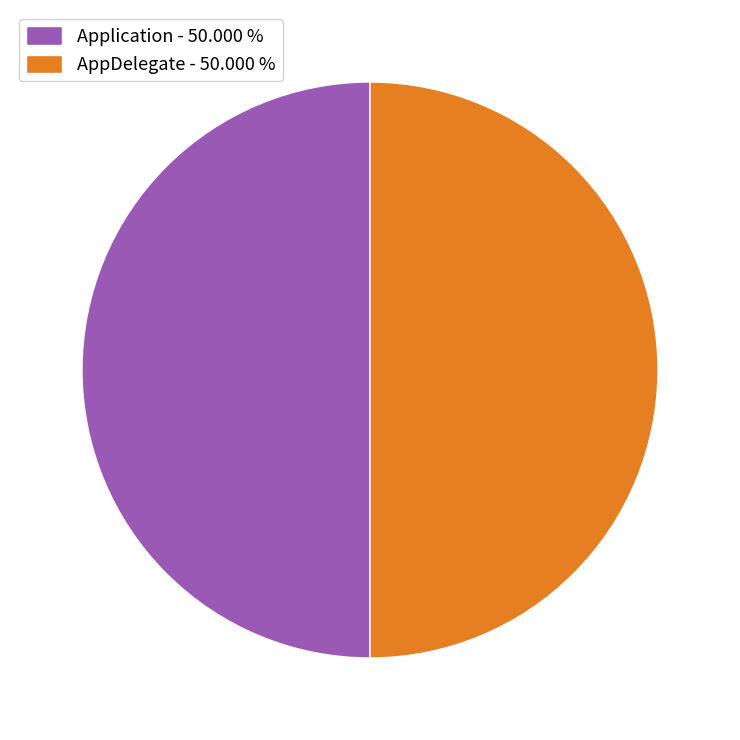

Combined, do Application - 50.000 % and AppDelegate - 50.000 % account for over 50%?

Yes